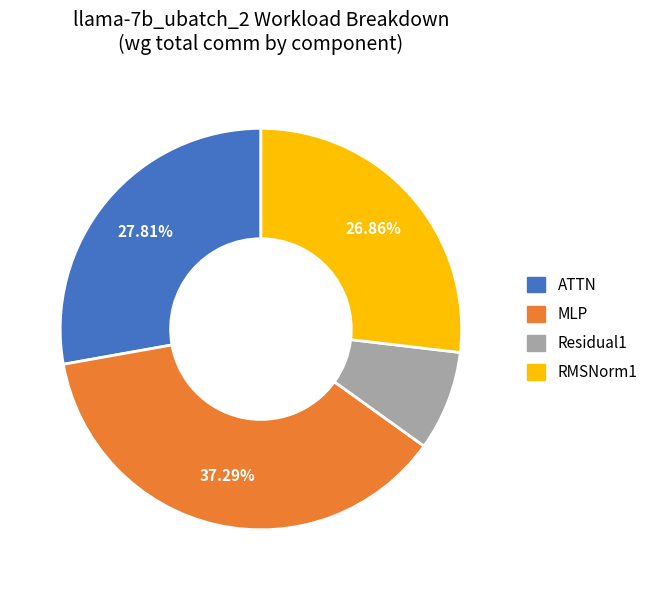

What is the largest slice in the pie chart?

MLP